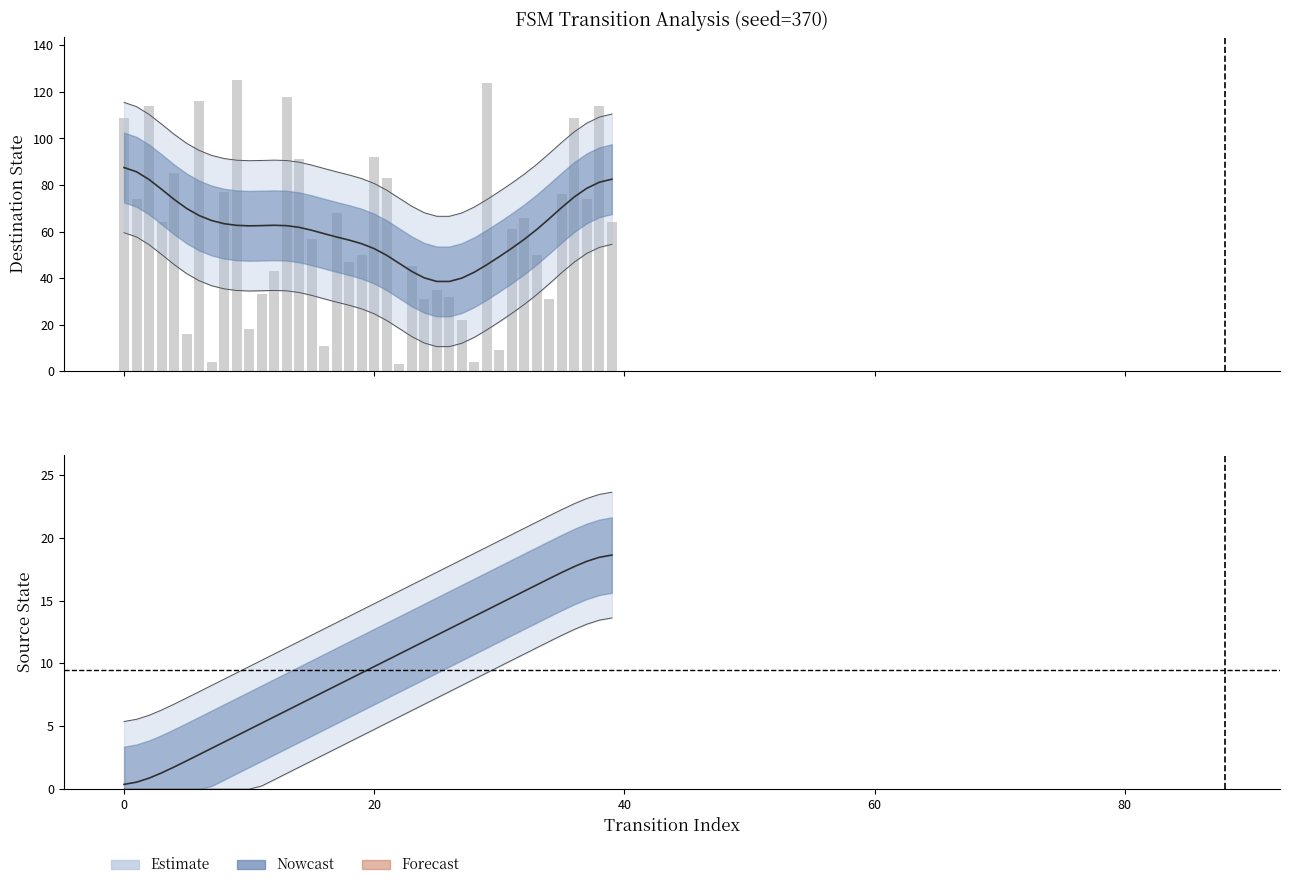

What is the difference between the maximum and minimum values?

122